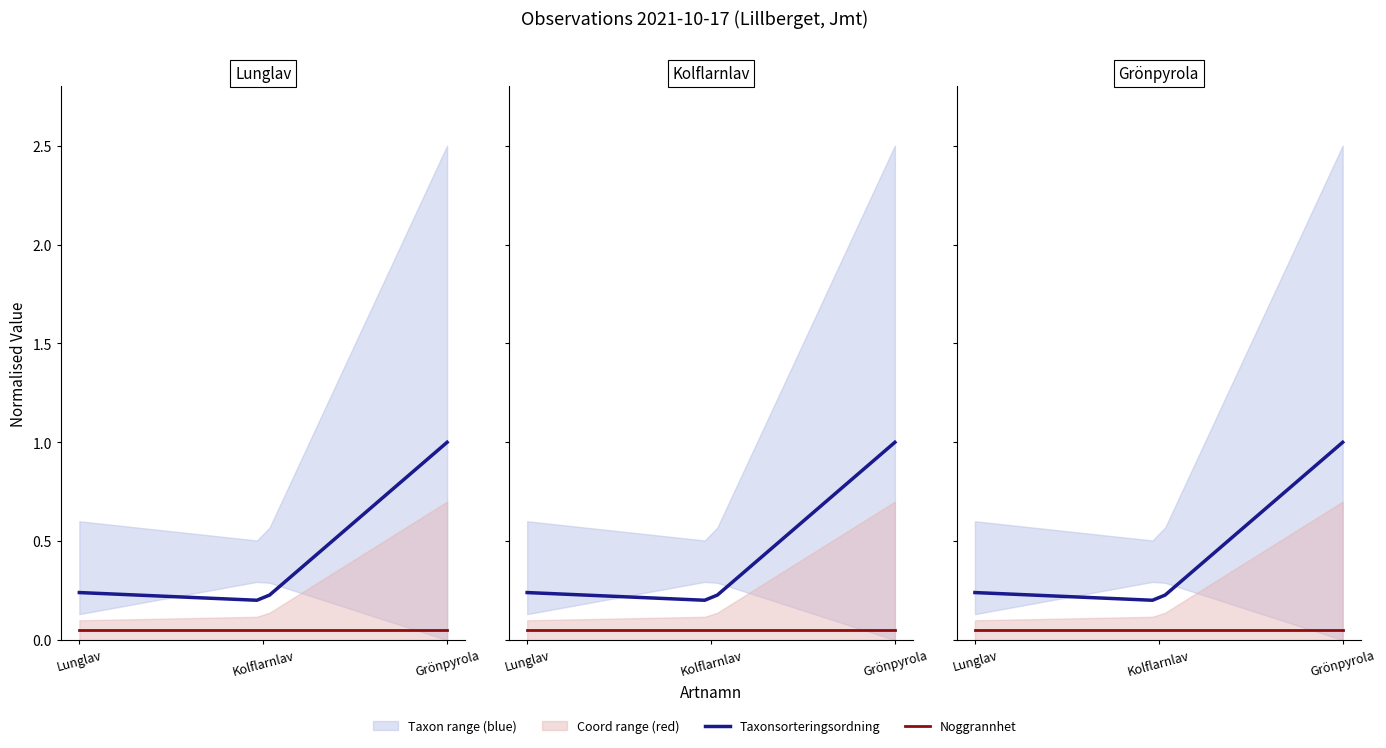

Is this an area chart (filled region under the line)?

No